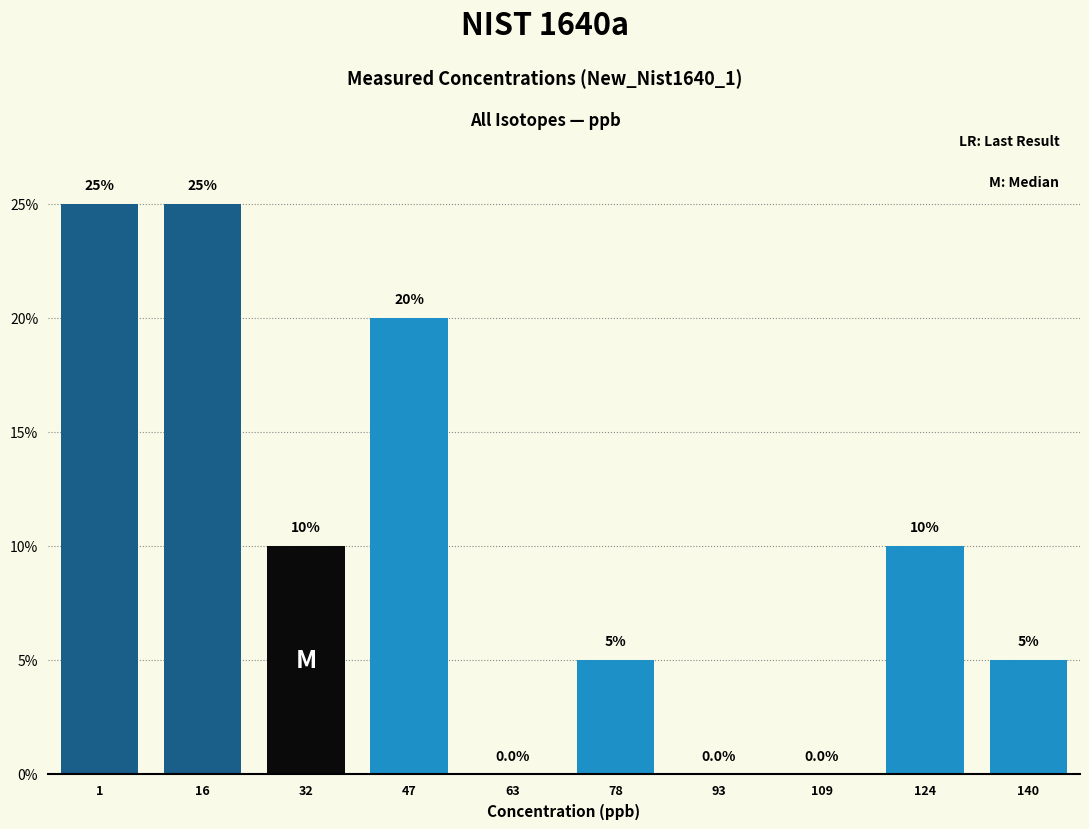

Reading left to right, transcribe all the data shown in this chart.

1=25	16=25	32=10	47=20	63=0	78=5	93=0	109=0	124=10	140=5